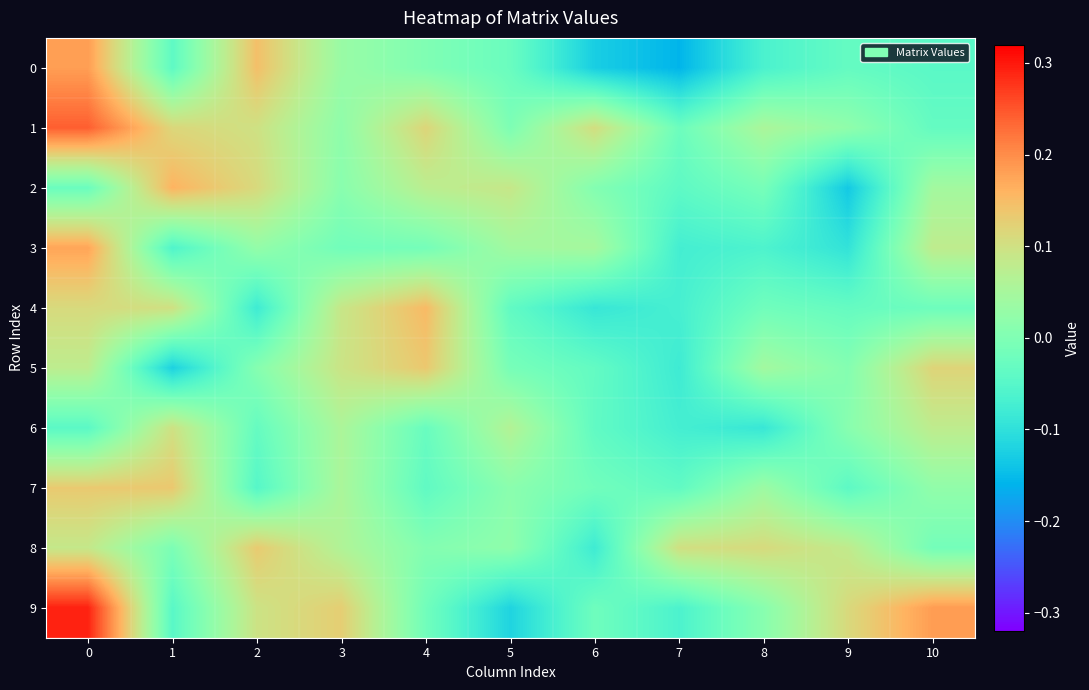

Between 1 and 8, which series saw the biggest shift?

6